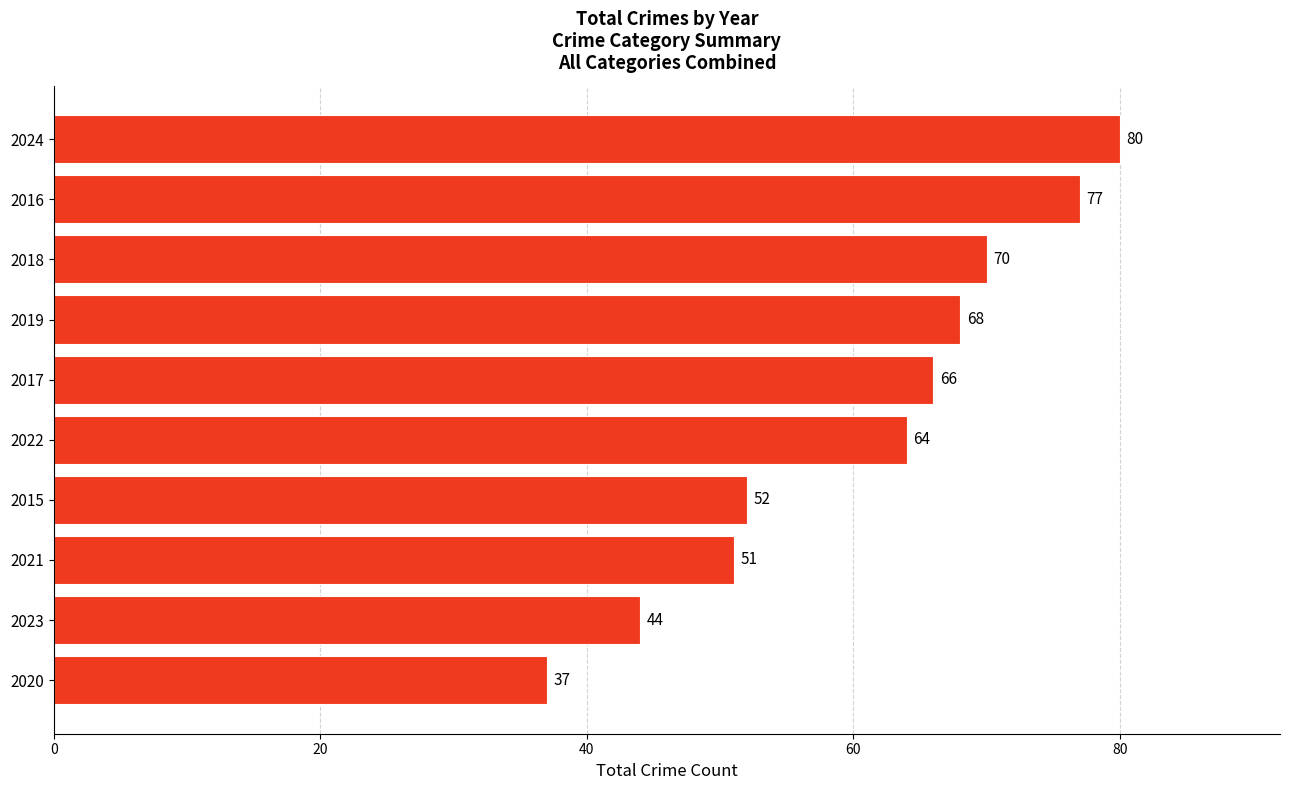

Where is the data nearest to the value 58?

2015